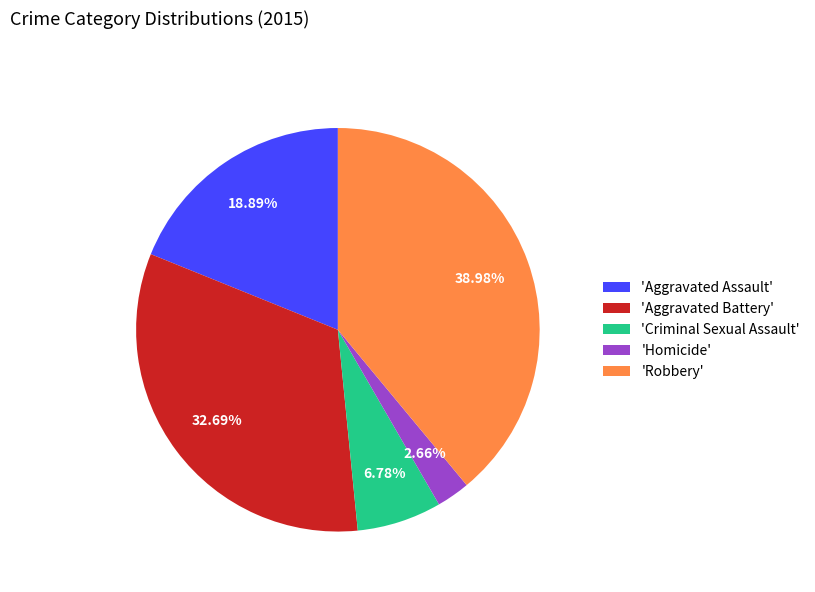

How many segments does this pie chart have?

5